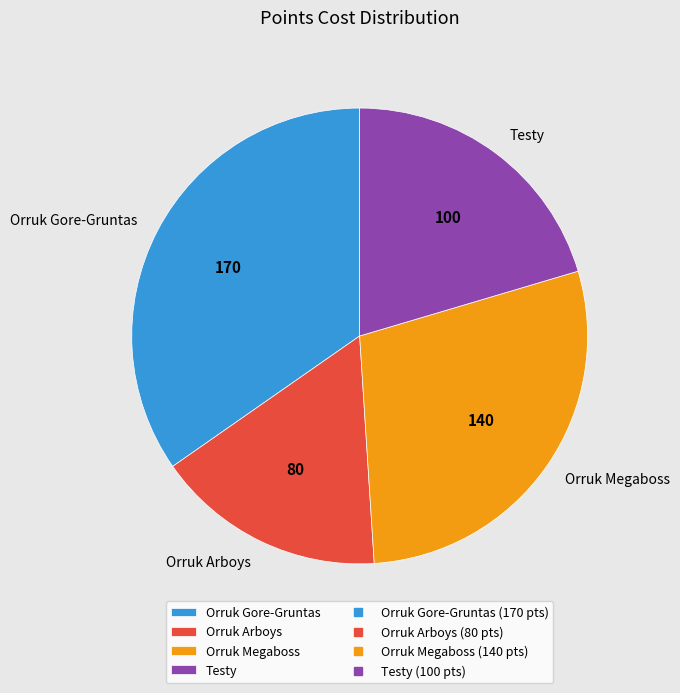

Rank the categories by value from highest to lowest.

Orruk Gore-Gruntas, Orruk Megaboss, Testy, Orruk Arboys